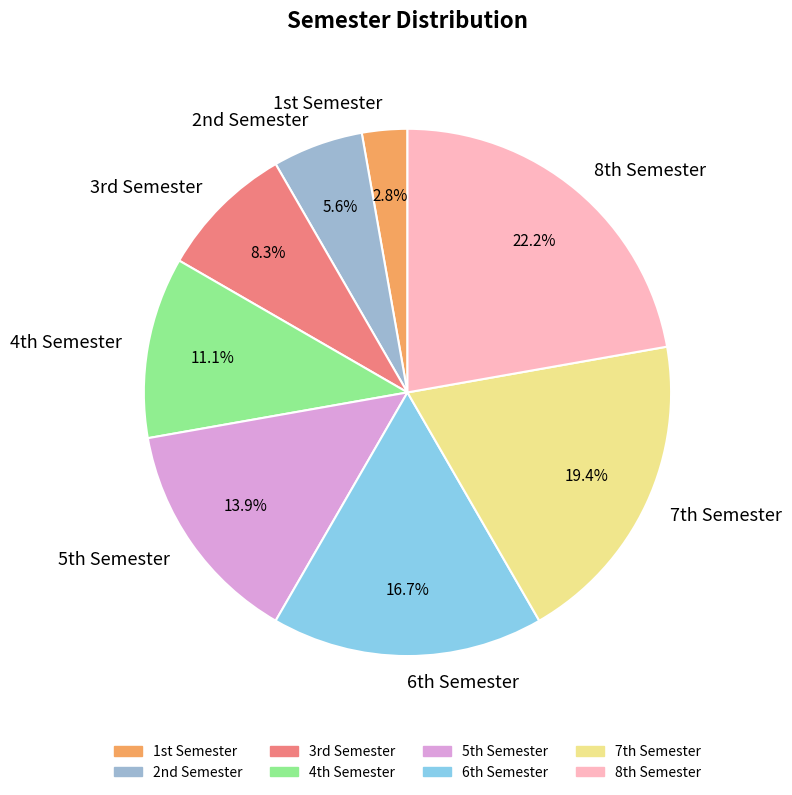

Which slice is the largest?

8th Semester